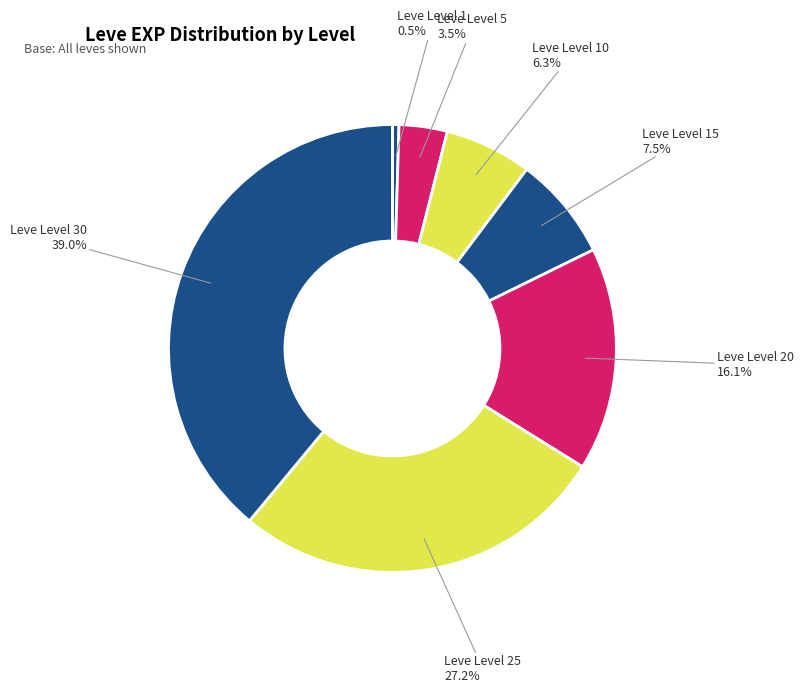

What is the largest slice in the pie chart?

Leve Level 30